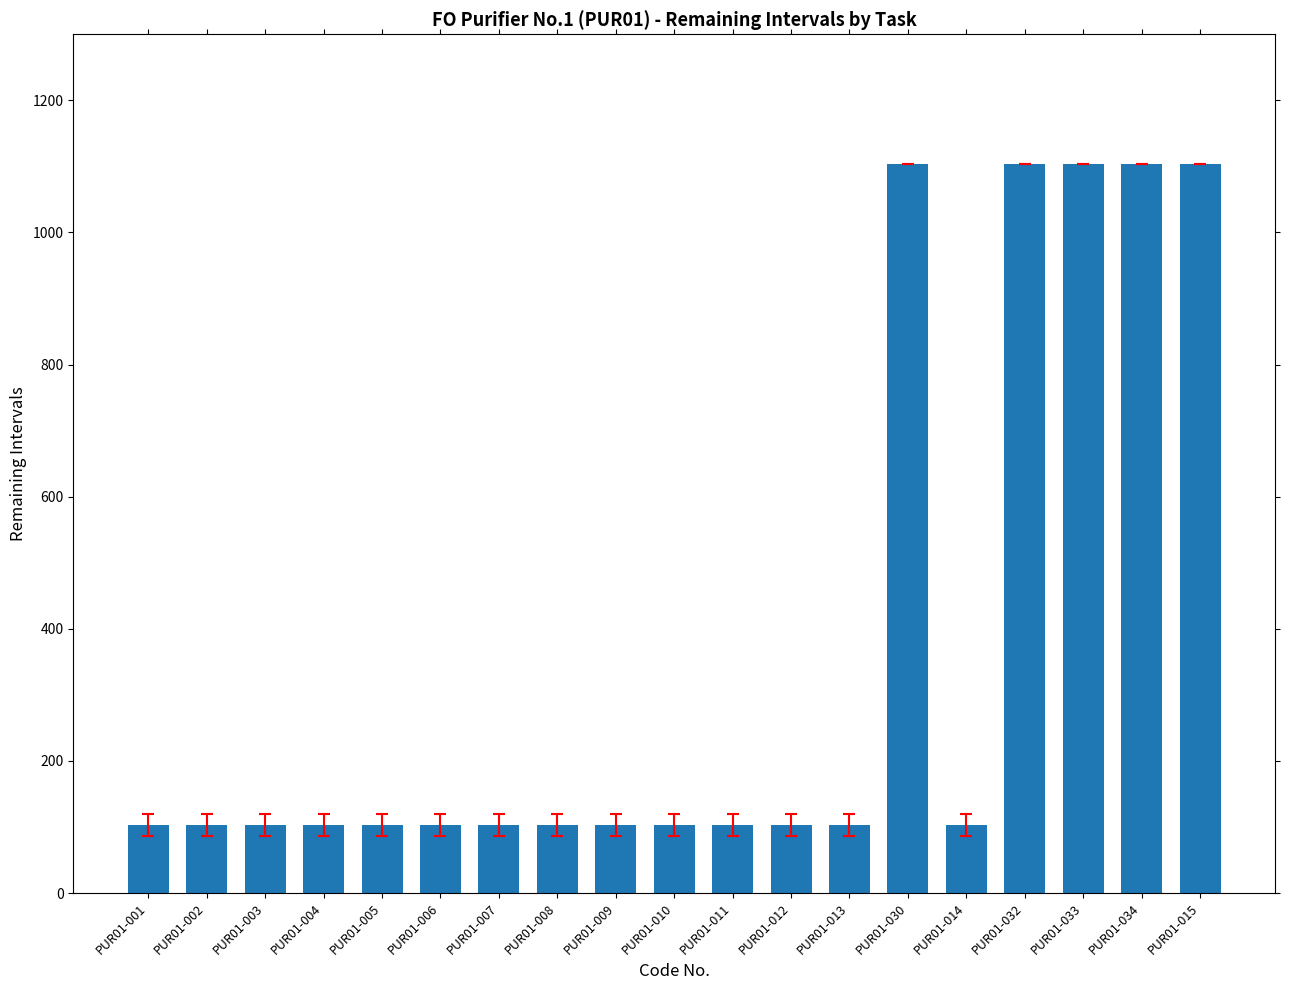

What is the minimum value shown in the chart?

103